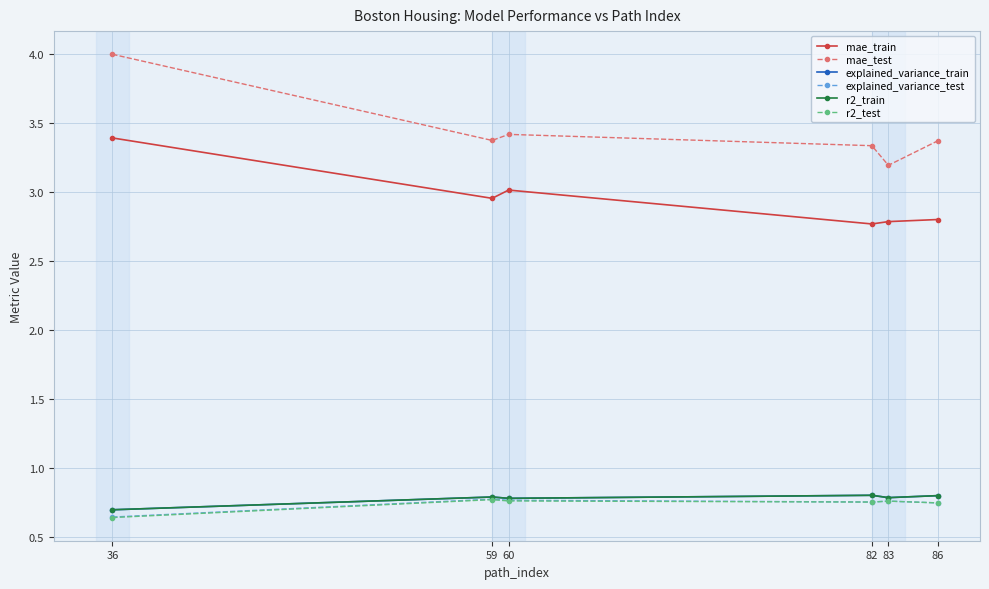

What is the difference between the r2_train values at 60 and 36?

0.1